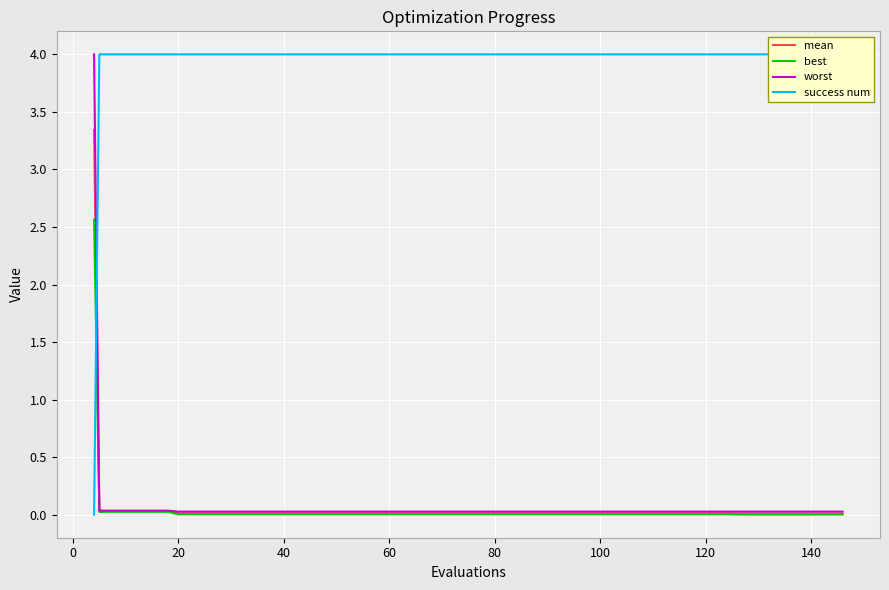

How many data points does each series have?

40